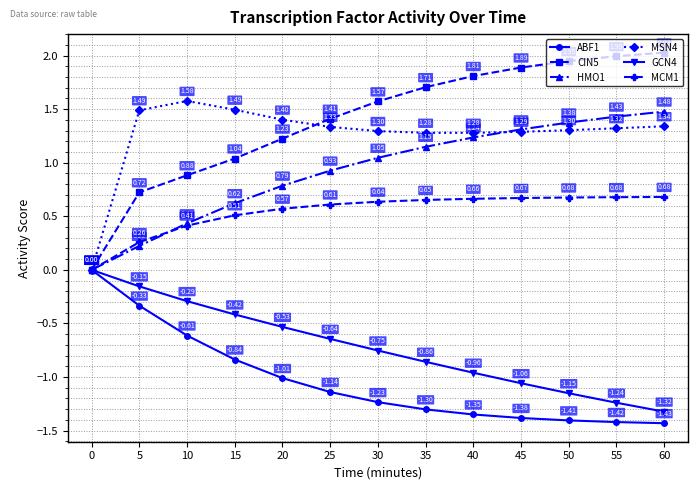

At which category does the chart reach its minimum across all series?

60